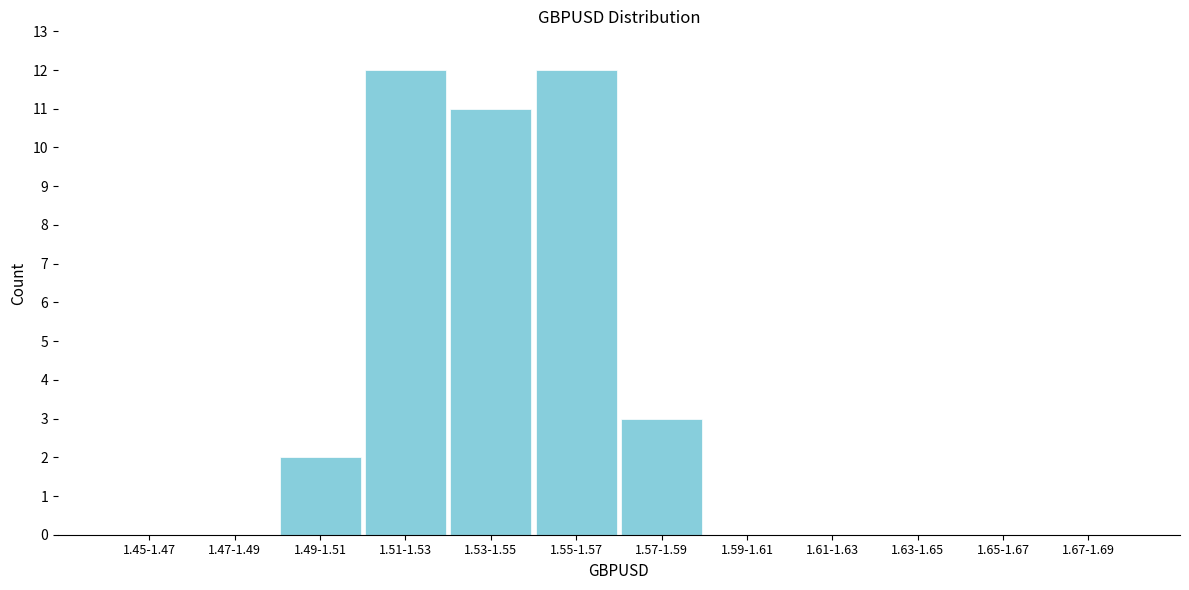

Reading left to right, list all the values displayed in this chart.

1.45-1.47=0	1.47-1.49=0	1.49-1.51=2	1.51-1.53=12	1.53-1.55=11	1.55-1.57=12	1.57-1.59=3	1.59-1.61=0	1.61-1.63=0	1.63-1.65=0	1.65-1.67=0	1.67-1.69=0